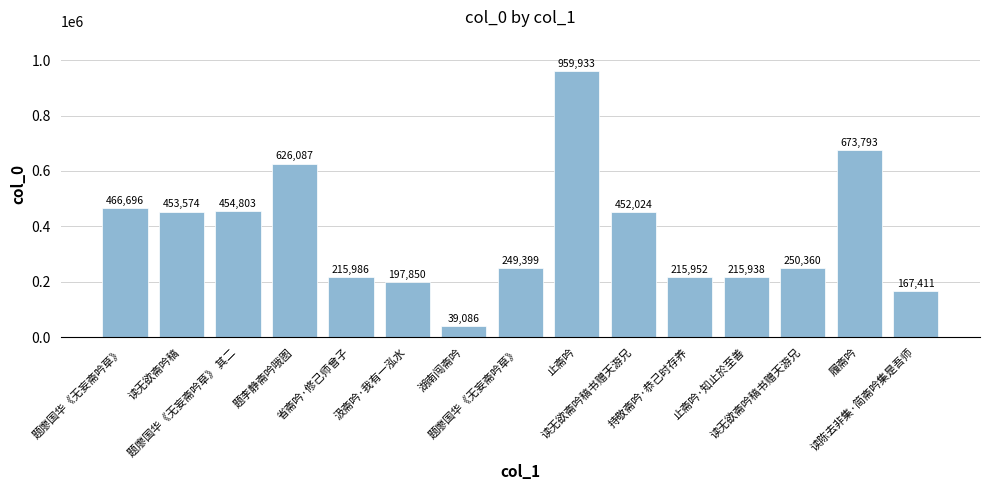

What is the label of the 15th bar from the right?

题廖国华《无妄斋吟草》